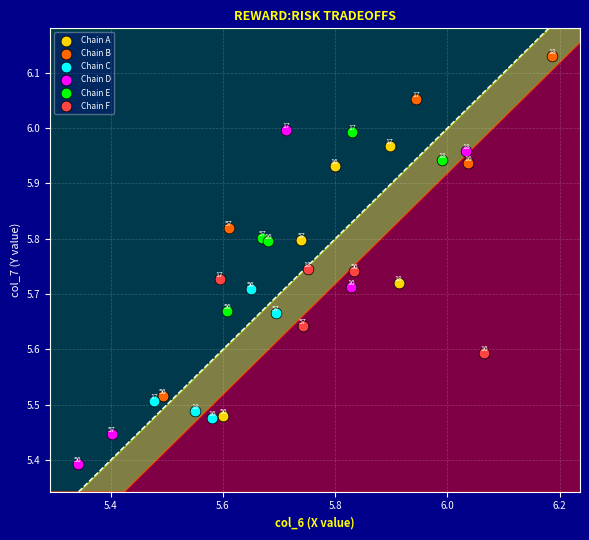

Which series contains the highest Y value?

Chain B